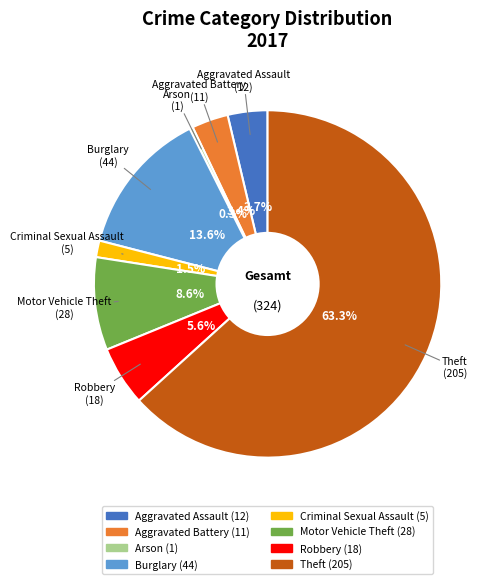

To the nearest percent, what is the combined percentage of Robbery and Arson?

6%